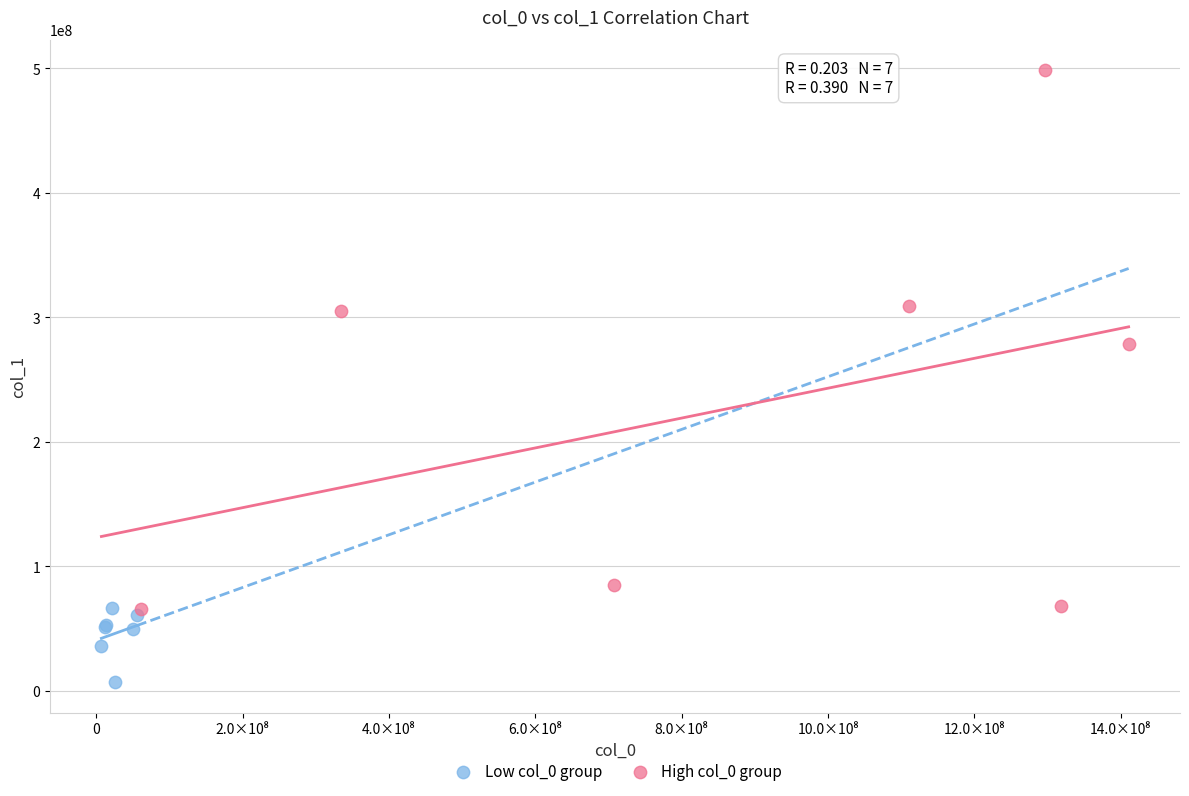

Which series has the widest spread of Y values?

High col_0 group